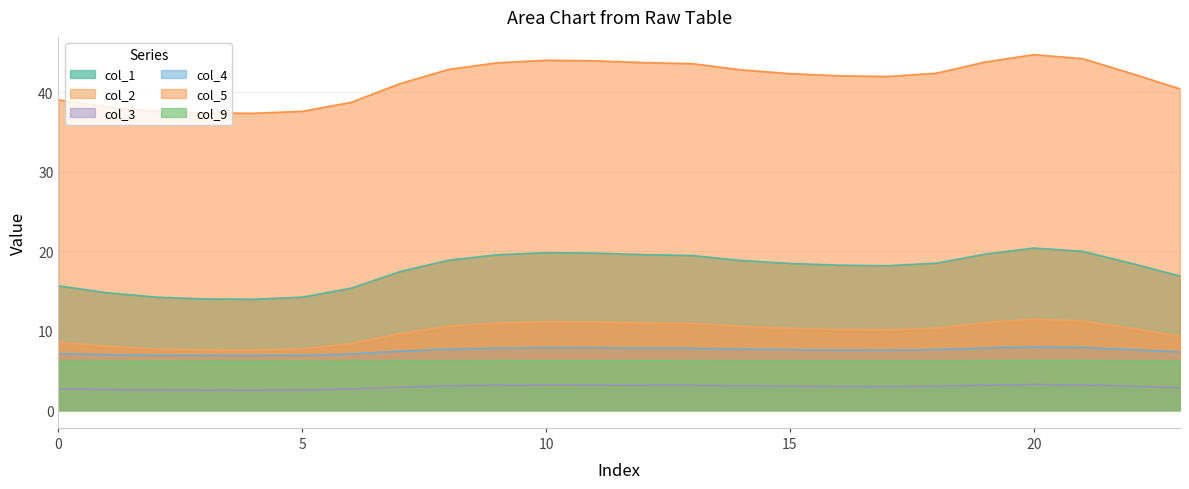

Reading left to right, list all the values displayed in this chart.

col_1: 0=15.6	1=14.8	2=14.2	3=14.0	4=14.0	5=14.2	6=15.3	7=17.4	8=18.9	9=19.6	10=19.8	11=19.8	12=19.6	13=19.5	14=18.8	15=18.5	16=18.3	17=18.2	18=18.5	19=19.6	20=20.4	21=20.0	22=18.5	23=16.9
col_2: 0=8.6	1=8.0	2=7.7	3=7.6	4=7.6	5=7.7	6=8.4	7=9.6	8=10.6	9=11.0	10=11.1	11=11.1	12=11.0	13=10.9	14=10.5	15=10.3	16=10.2	17=10.1	18=10.3	19=11.0	20=11.5	21=11.2	22=10.3	23=9.3
col_3: 0=2.7	1=2.6	2=2.5	3=2.5	4=2.5	5=2.5	6=2.6	7=2.9	8=3.0	9=3.1	10=3.1	11=3.1	12=3.1	13=3.1	14=3.0	15=3.0	16=3.0	17=3.0	18=3.0	19=3.1	20=3.2	21=3.2	22=3.0	23=2.8
col_4: 0=7.1	1=7.0	2=6.9	3=6.9	4=6.9	5=6.9	6=7.1	7=7.4	8=7.7	9=7.8	10=7.9	11=7.9	12=7.8	13=7.8	14=7.7	15=7.6	16=7.6	17=7.6	18=7.6	19=7.8	20=8.0	21=7.9	22=7.6	23=7.3
col_5: 0=39.1	1=38.2	2=37.6	3=37.4	4=37.4	5=37.6	6=38.8	7=41.1	8=42.9	9=43.7	10=44.1	11=44.0	12=43.8	13=43.6	14=42.8	15=42.4	16=42.1	17=42.0	18=42.4	19=43.8	20=44.8	21=44.3	22=42.4	23=40.5
col_9: 0=6.1	1=6.1	2=6.1	3=6.1	4=6.1	5=6.1	6=6.1	7=6.2	8=6.2	9=6.2	10=6.2	11=6.2	12=6.2	13=6.2	14=6.2	15=6.2	16=6.2	17=6.2	18=6.2	19=6.2	20=6.2	21=6.2	22=6.2	23=6.2